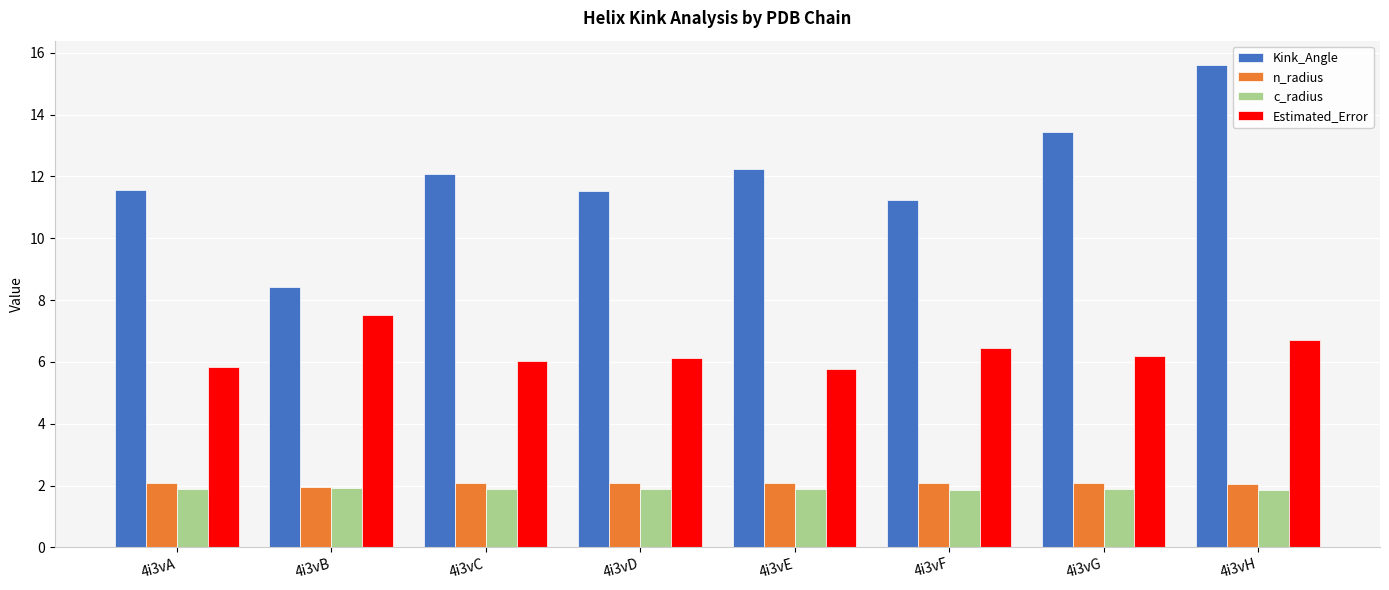

The value of c_radius at 4i3vB is 1.9. True or false?

True